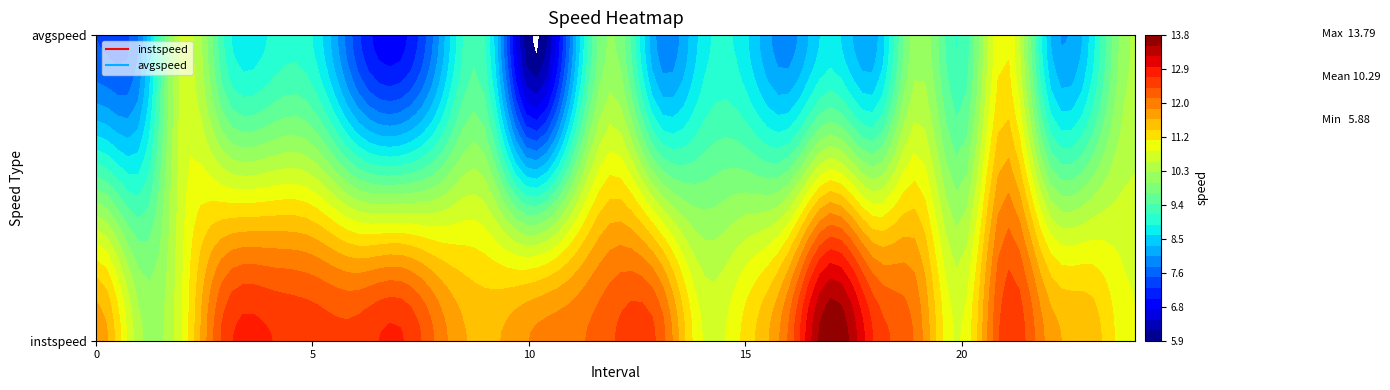

How many values in the avgspeed series exceed 8?

17